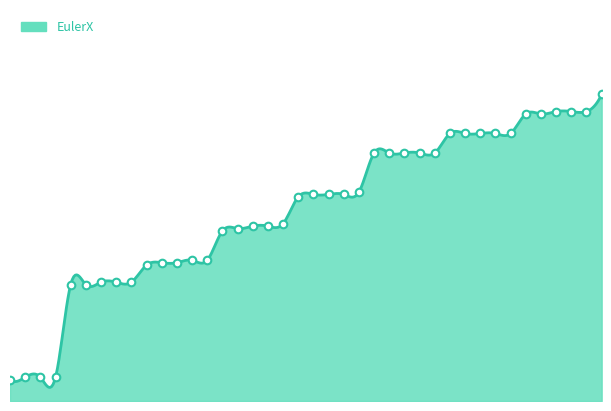

What is the change in value from 5 to 24?

+0.2